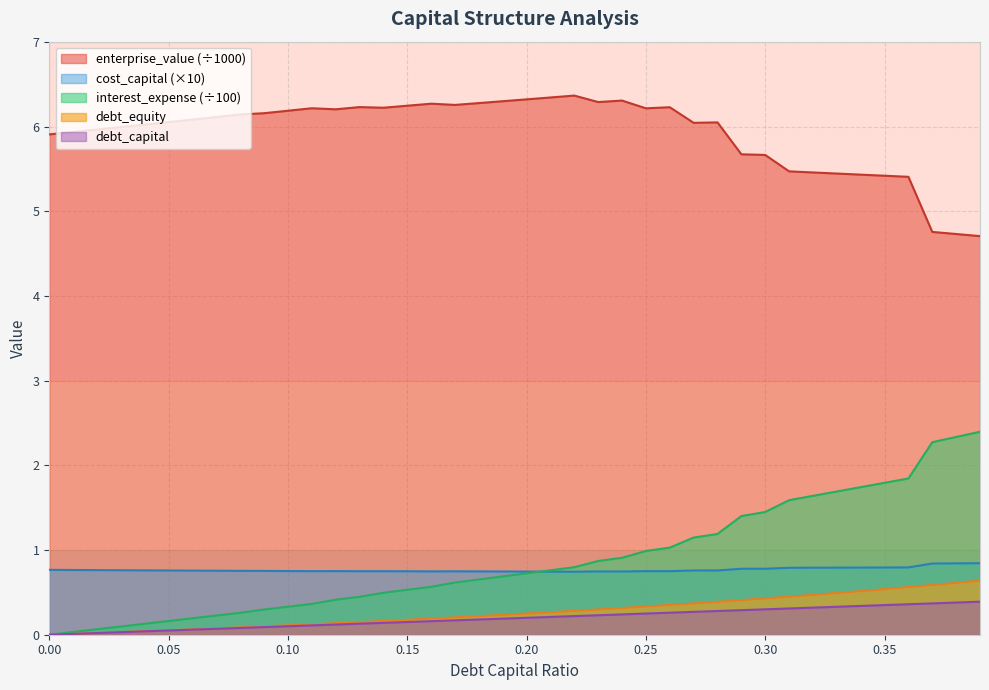

True or false: enterprise_value and cost_capital cross at least once.

False